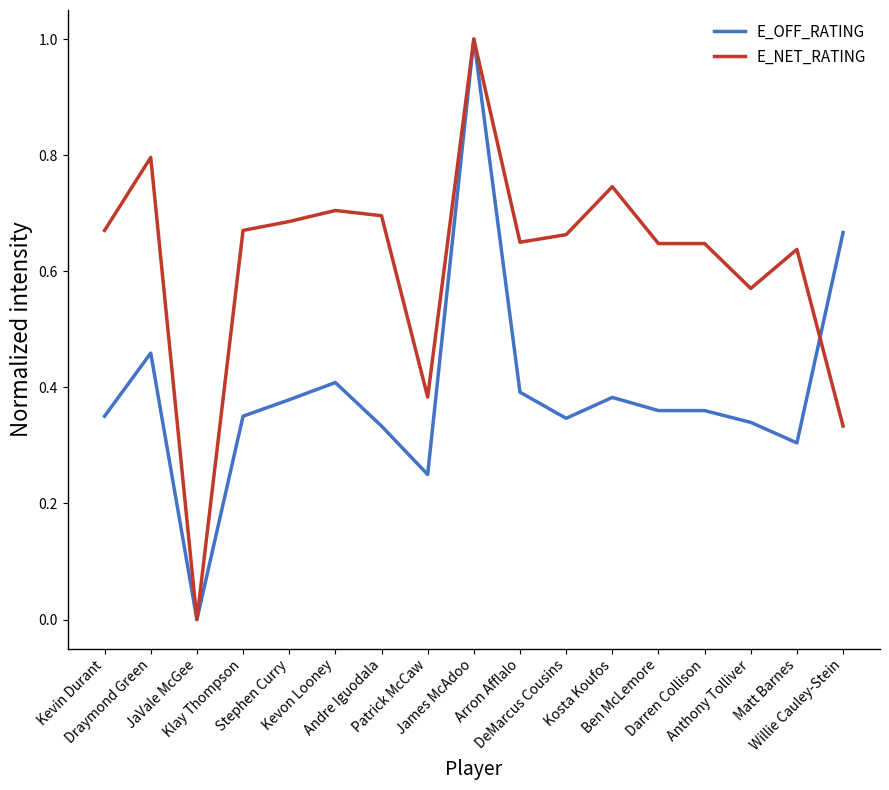

What position from the left is Kosta Koufos?

12